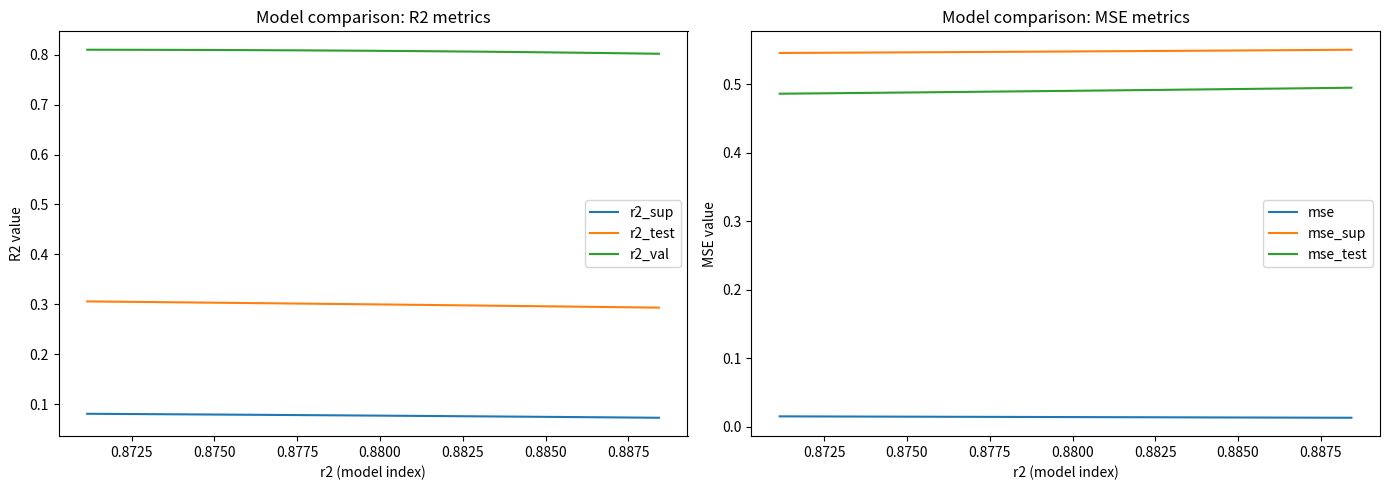

True or false: r2_sup and r2_val cross at least once.

False